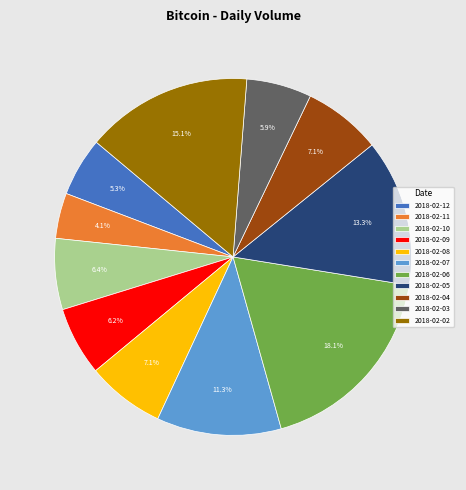

What percentage do 2018-02-12 and 2018-02-06 together represent?

23.4%